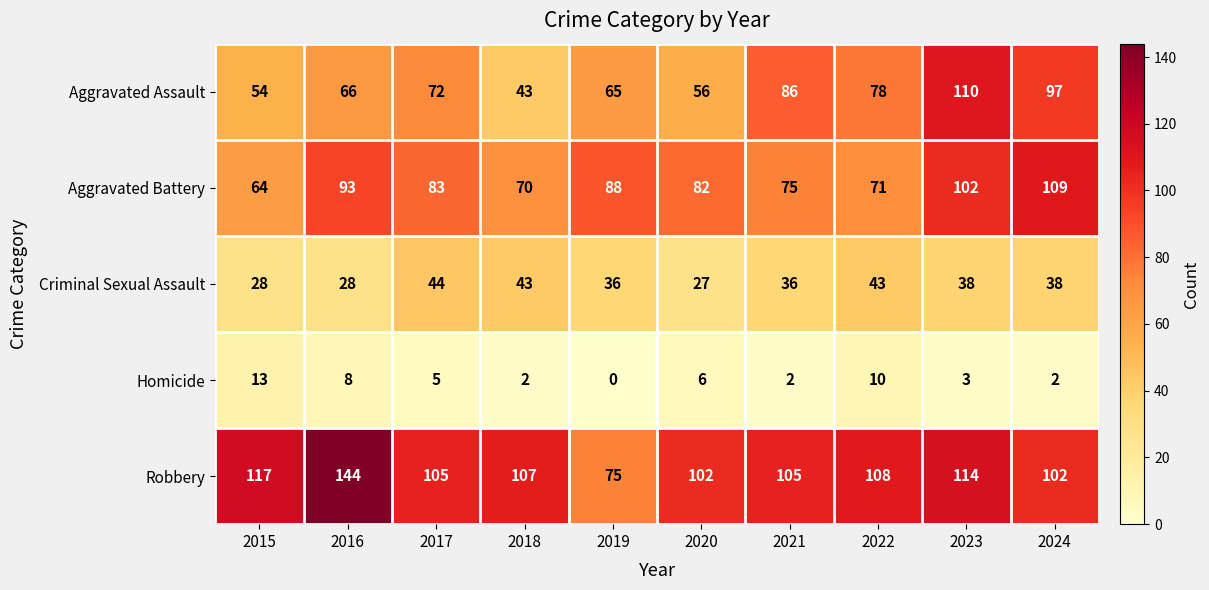

Which category has the lowest value across all series?

2019